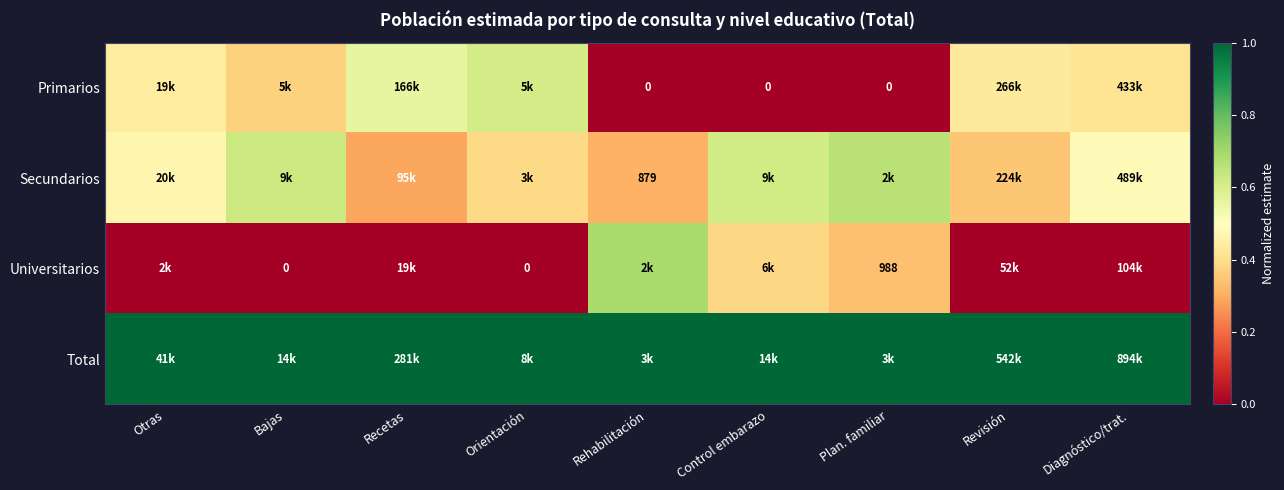

The Total series shows 1.0 at Control embarazo. True or false?

True